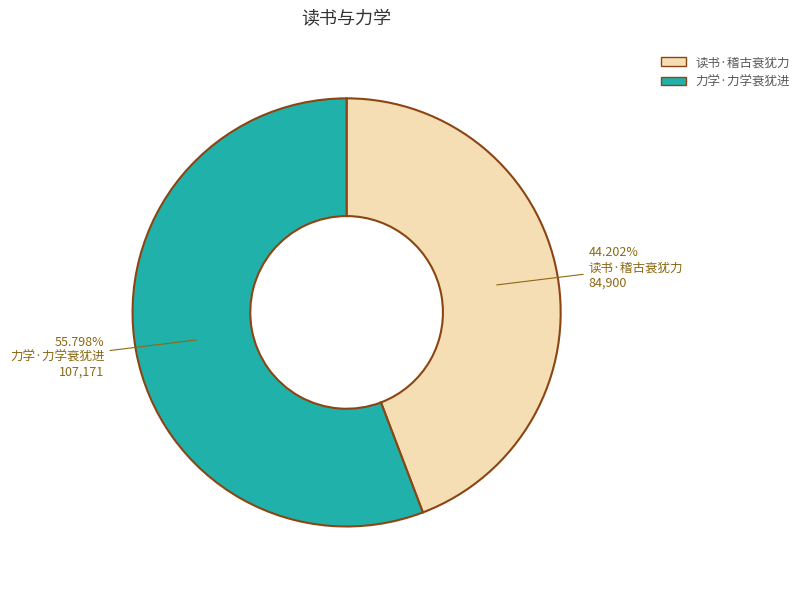

How much of the chart is everything except 力学·力学衰犹进?

44.2%